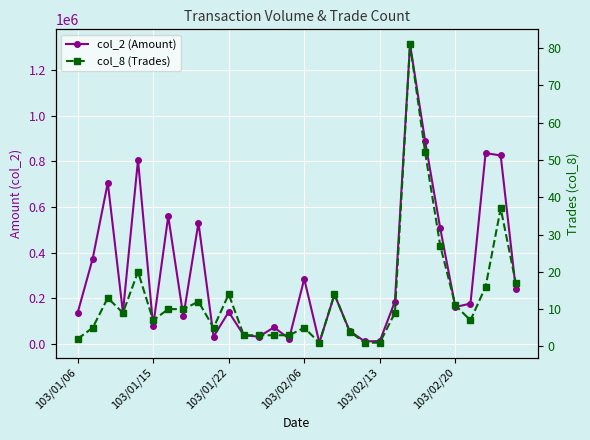

Which series has the largest range (max minus min)?

col_2 (Amount)